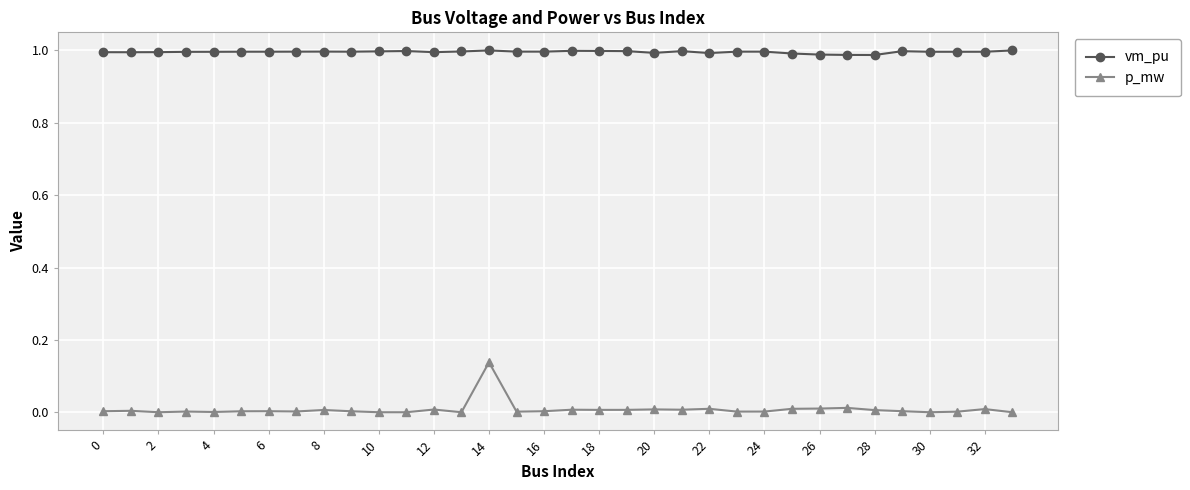

What is the sum of all p_mw values?

0.3